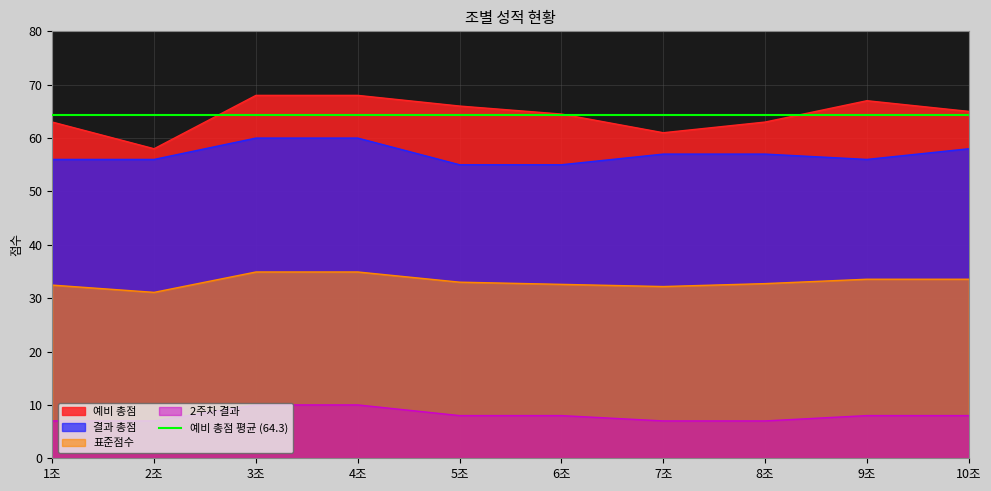

Is it true that 결과 총점 equals 57.0 at 7조?

True